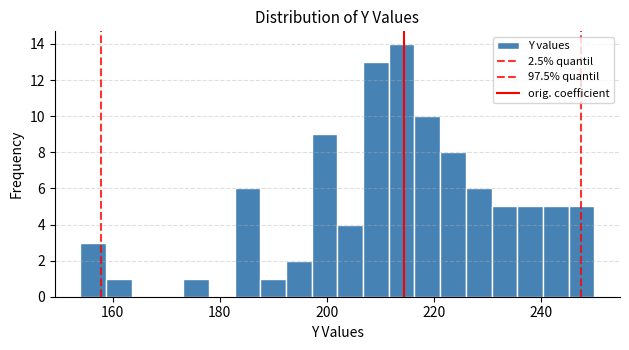

Around what value on the x-axis is the tallest bar? Give the approximate position of its centre, as read against the axis.

214